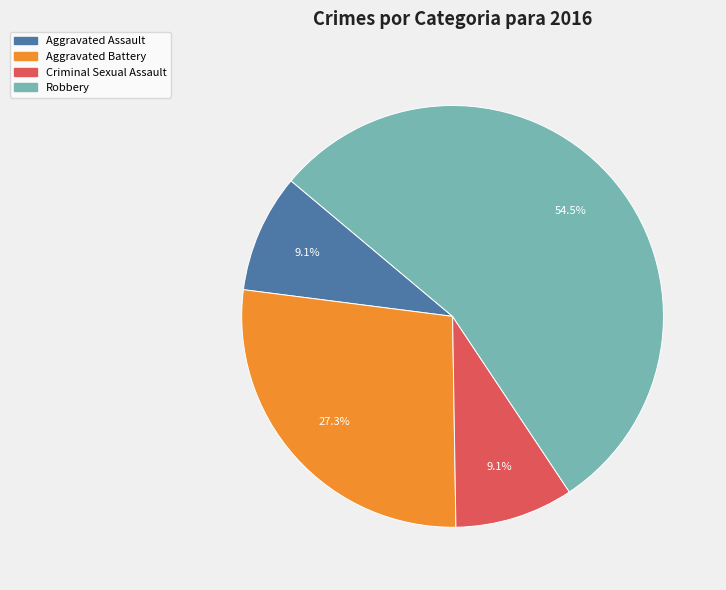

Does Robbery account for over 50% of the chart?

Yes